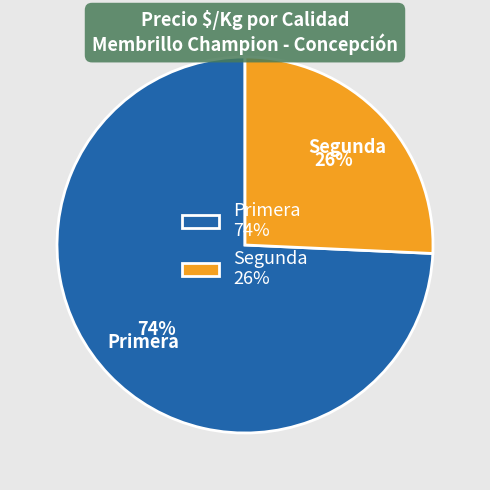

Is there any slice that represents more than half of the pie?

Yes